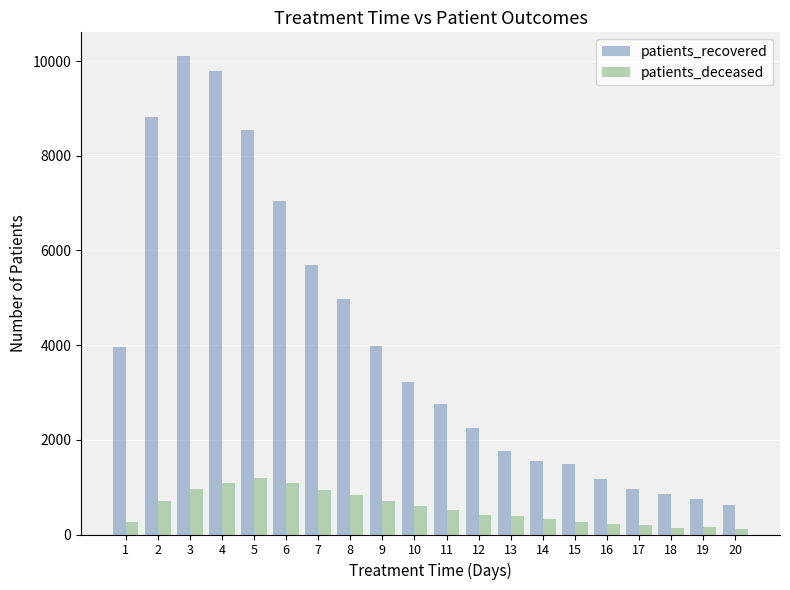

Rank the series by their average value, from highest to lowest.

patients_recovered, patients_deceased